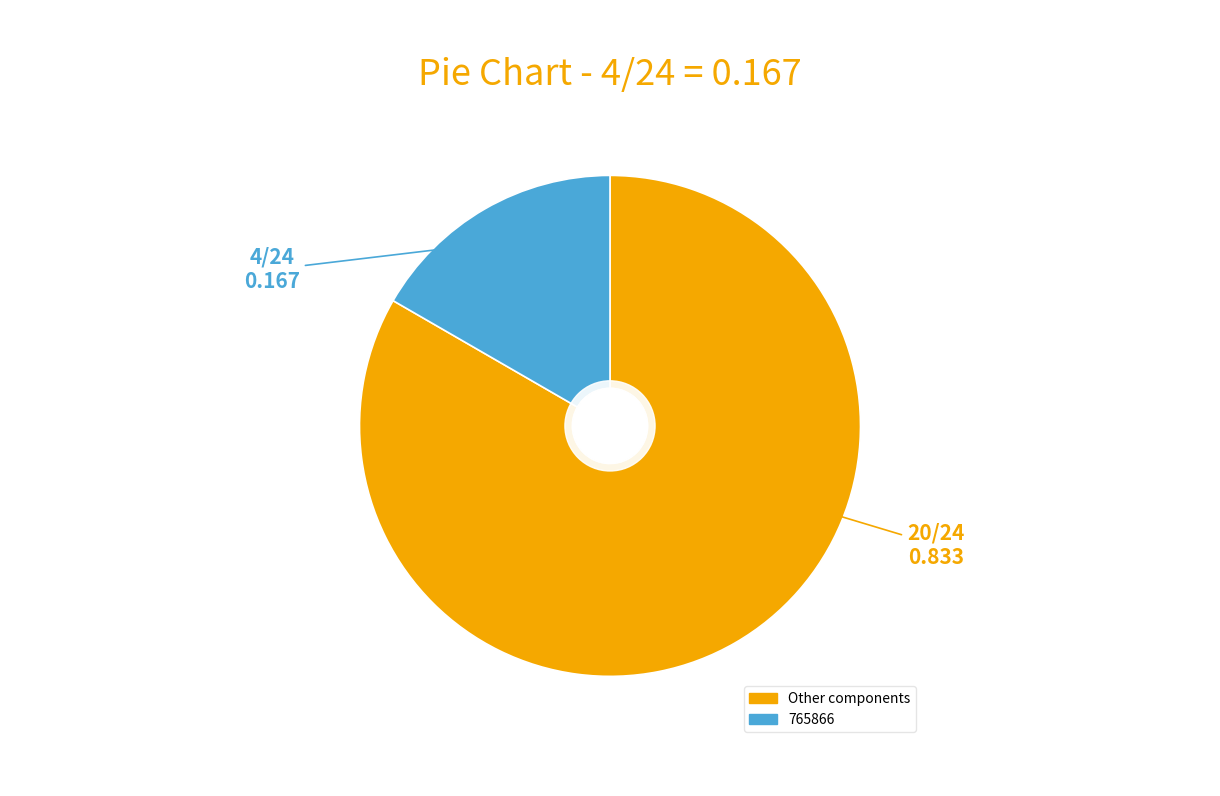

Is there a majority slice in this chart?

Yes